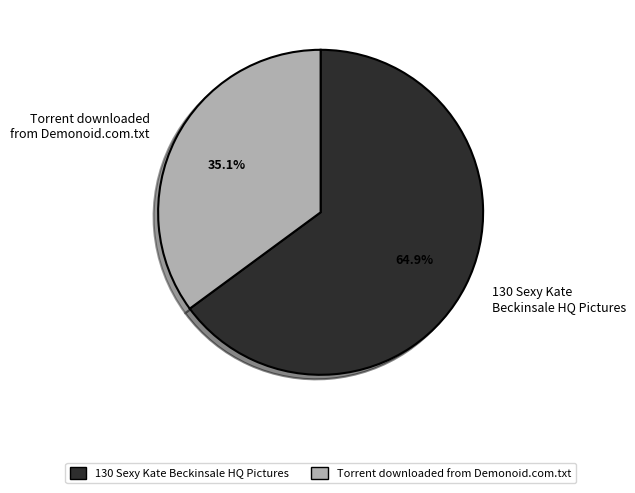

To the nearest percent, what is the difference between the Torrent downloaded from Demonoid.com.txt and 130 Sexy Kate Beckinsale HQ Pictures slice percentages?

30%